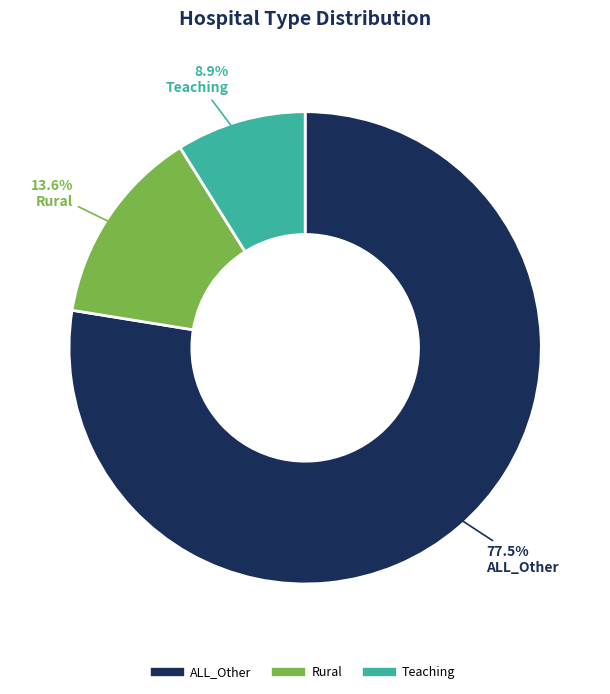

Which has a higher value, Teaching or ALL_Other?

ALL_Other